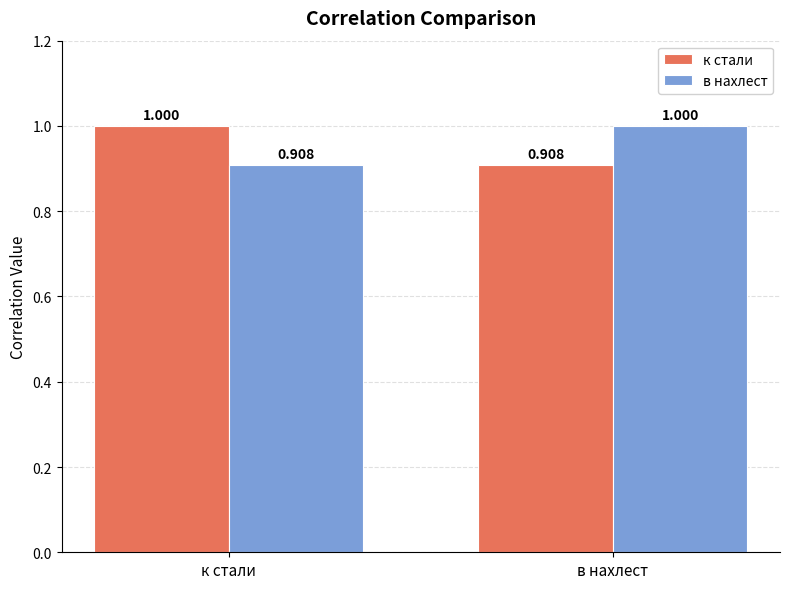

How many data points in к стали are less than 1?

1